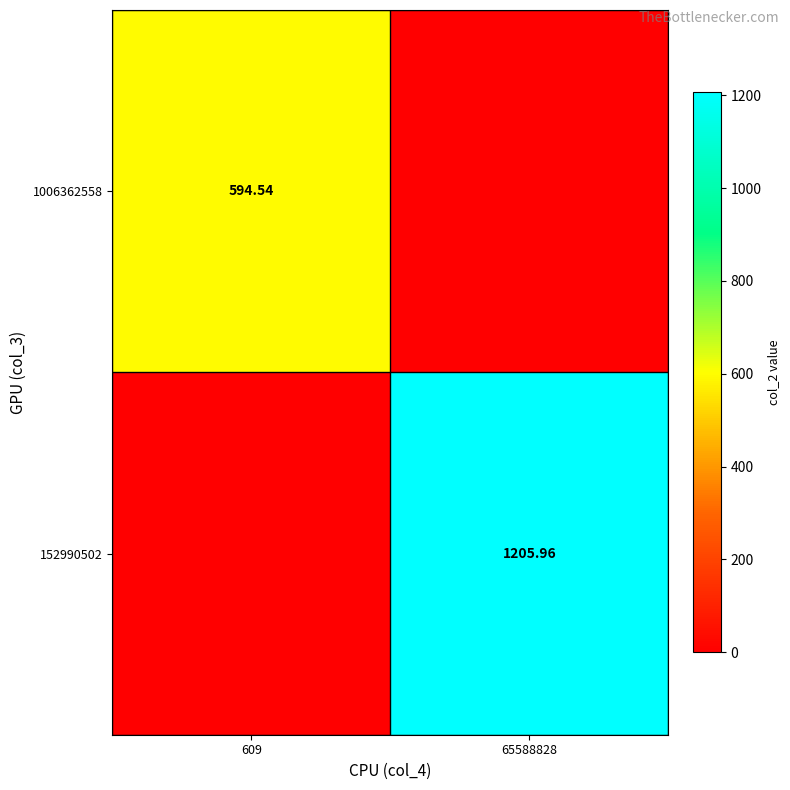

Which category has the lowest value in the 152990502 series?

609